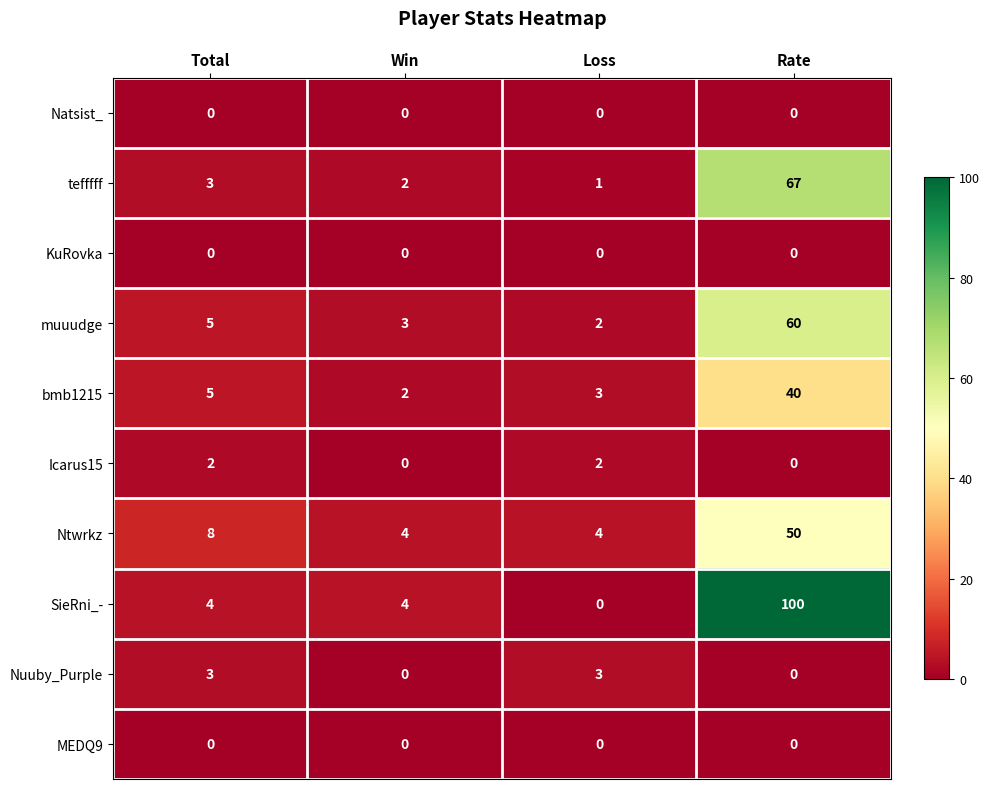

Which series has the largest total across all categories?

SieRni_-